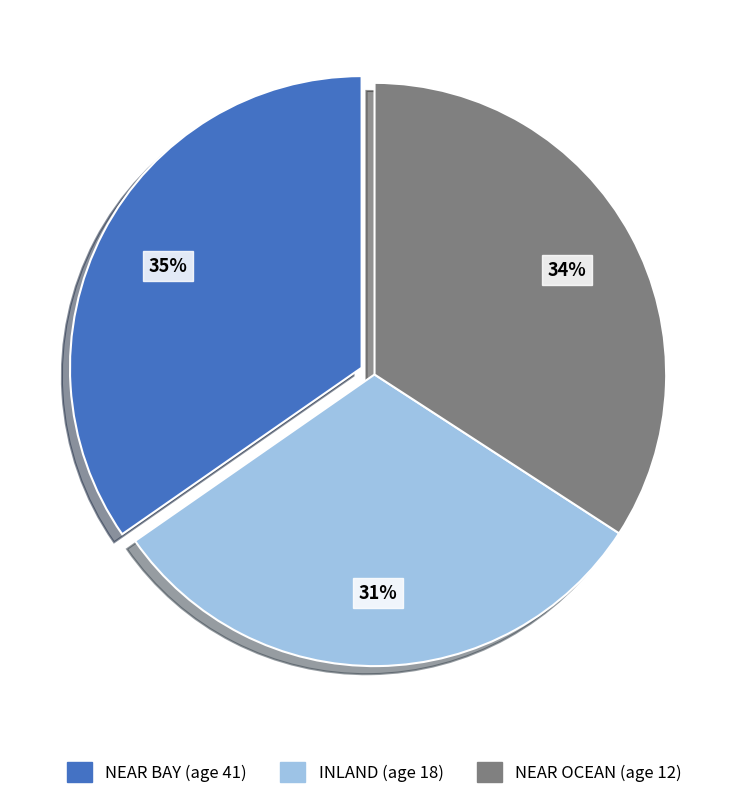

To the nearest percent, what portion does NEAR OCEAN (age 12) represent?

34%